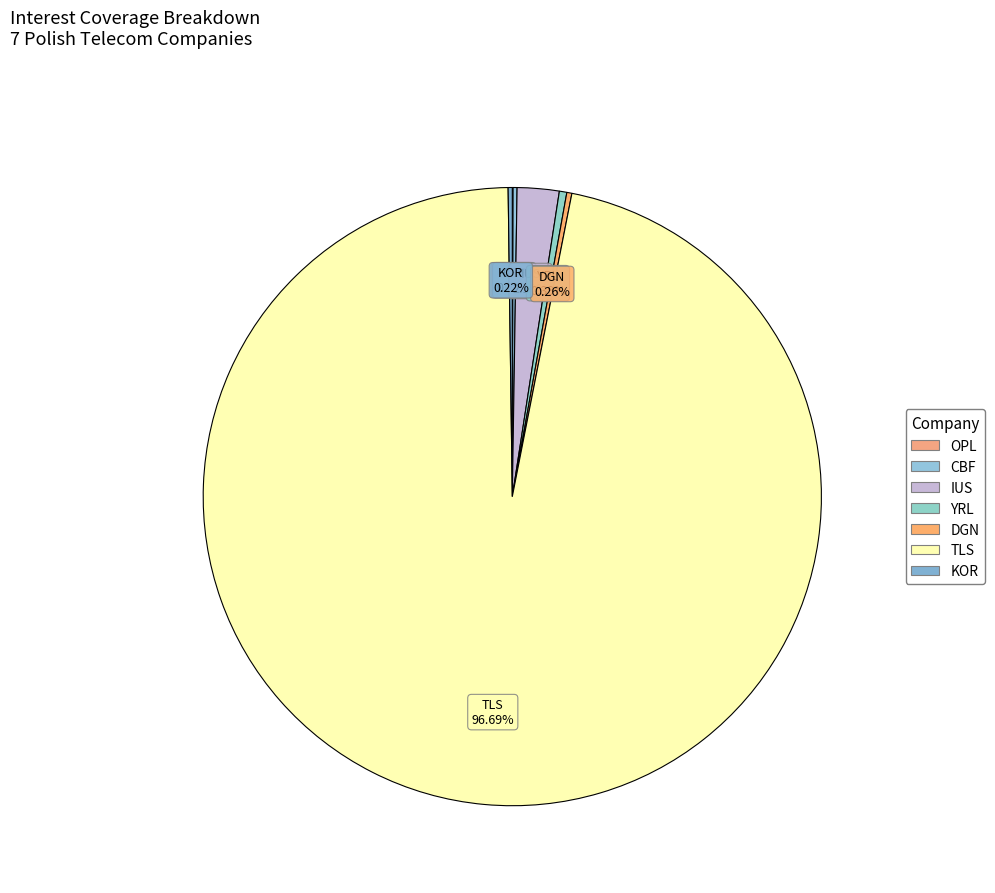

Which slice represents more than half of the pie?

TLS